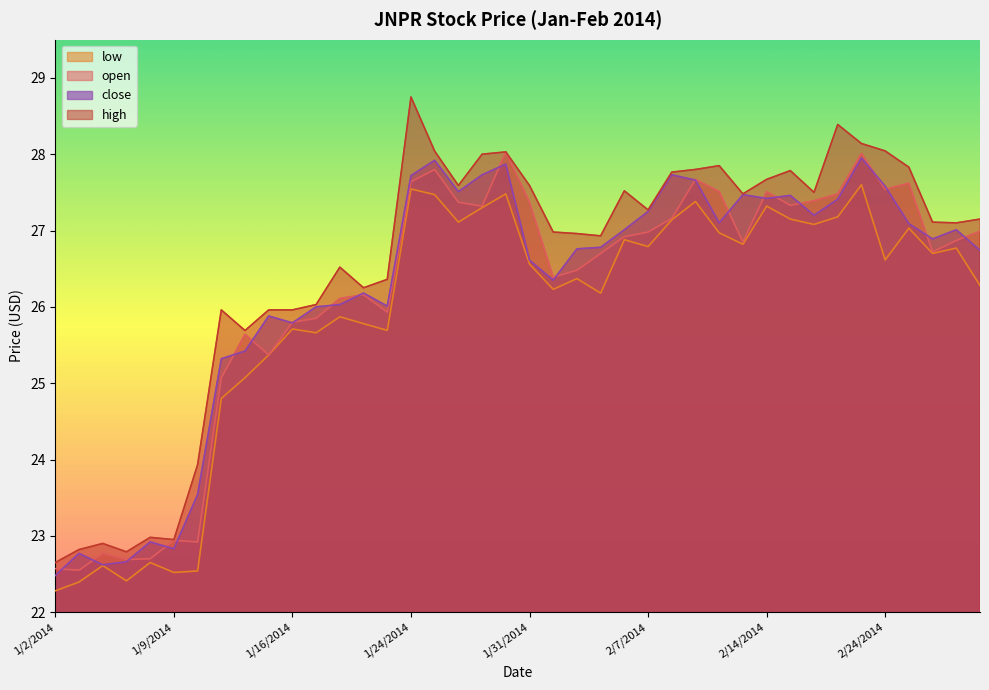

At which category does close reach its first local valley?

1/6/2014